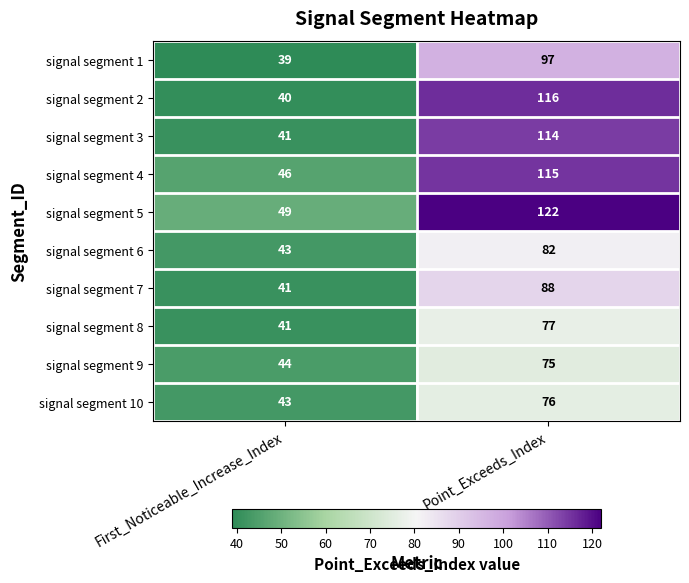

At Point_Exceeds_Index, list the series in order from largest to smallest.

signal segment 5, signal segment 2, signal segment 4, signal segment 3, signal segment 1, signal segment 7, signal segment 6, signal segment 8, signal segment 10, signal segment 9